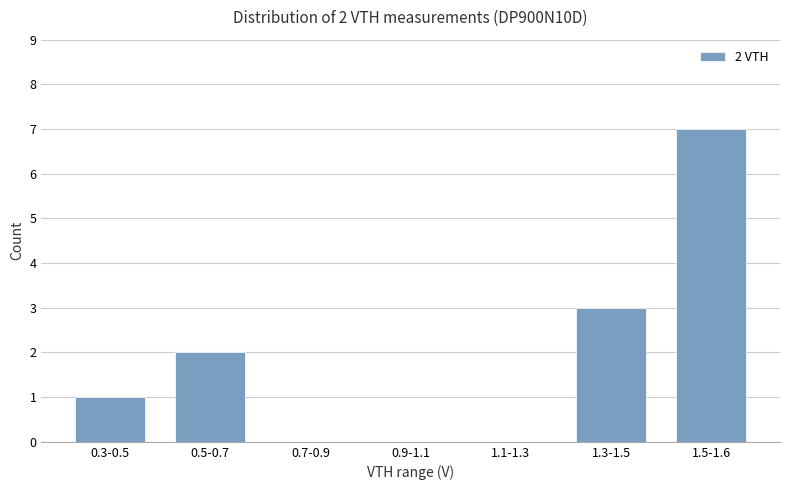

Which has a higher value, 0.5-0.7 or 0.3-0.5?

0.5-0.7